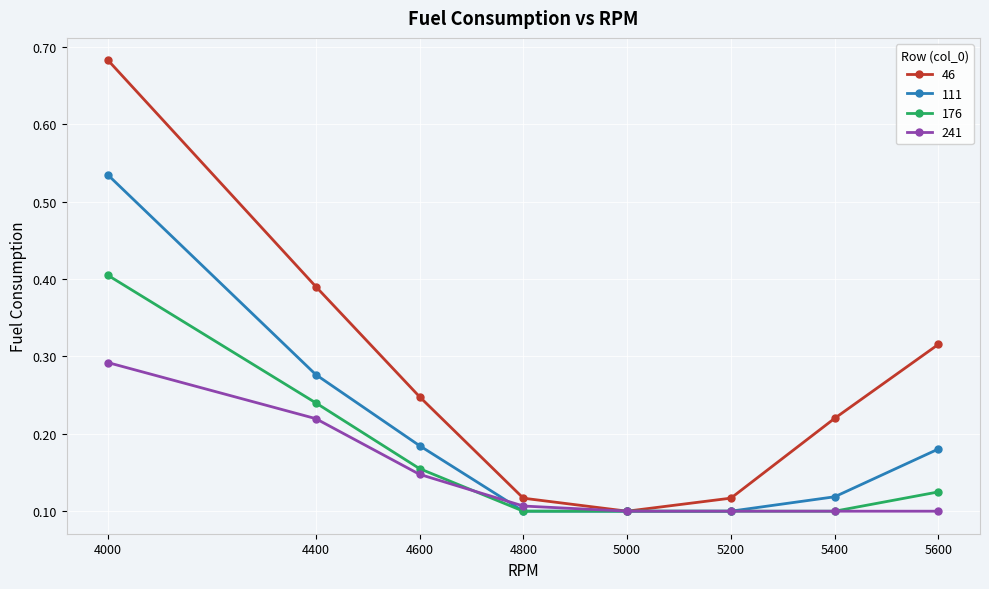

Which category has the highest value across all series?

4000